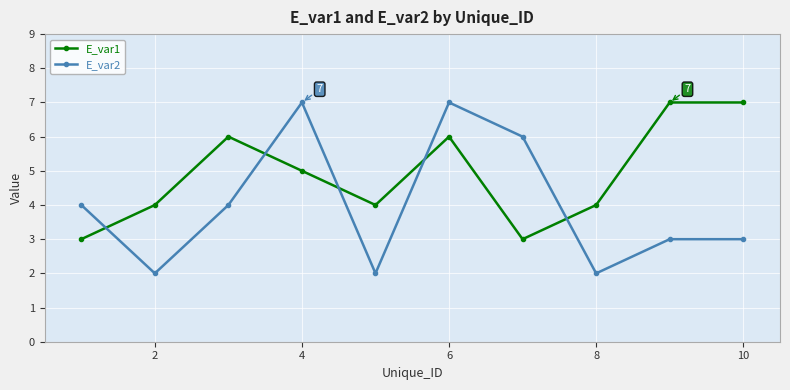

True or false: E_var2 has more than 0 points higher than both neighbors.

True